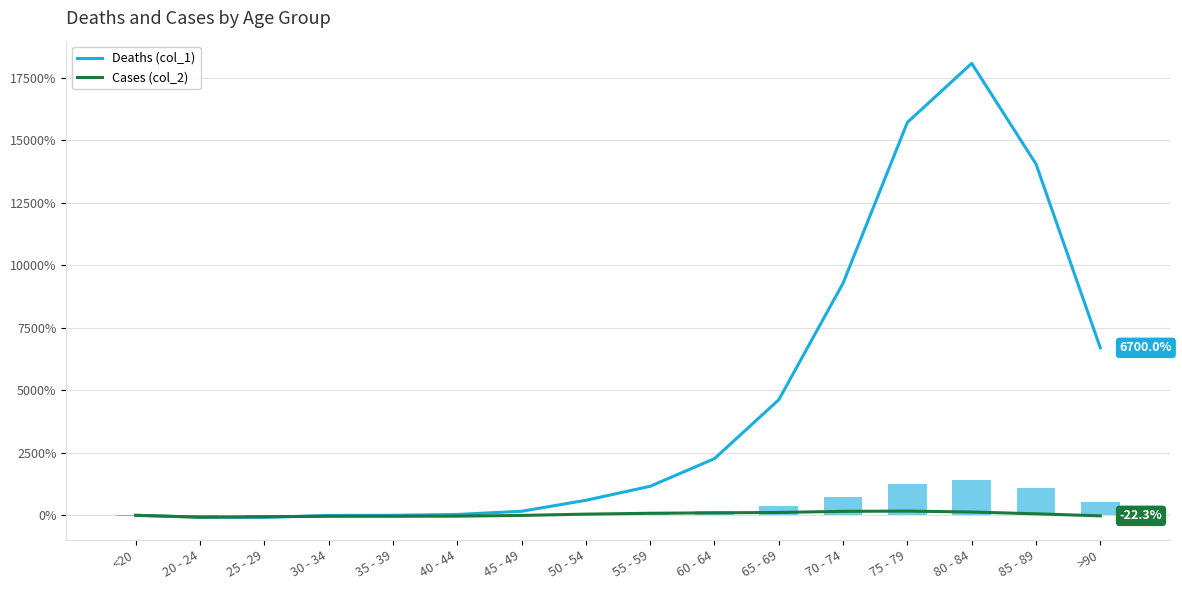

Is it true that Deaths (col_1) equals 0.0 at <20?

True